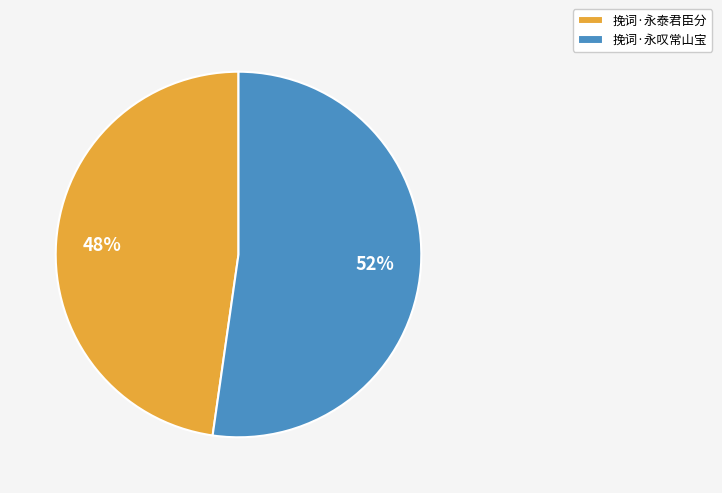

How many slices are in this pie chart?

2